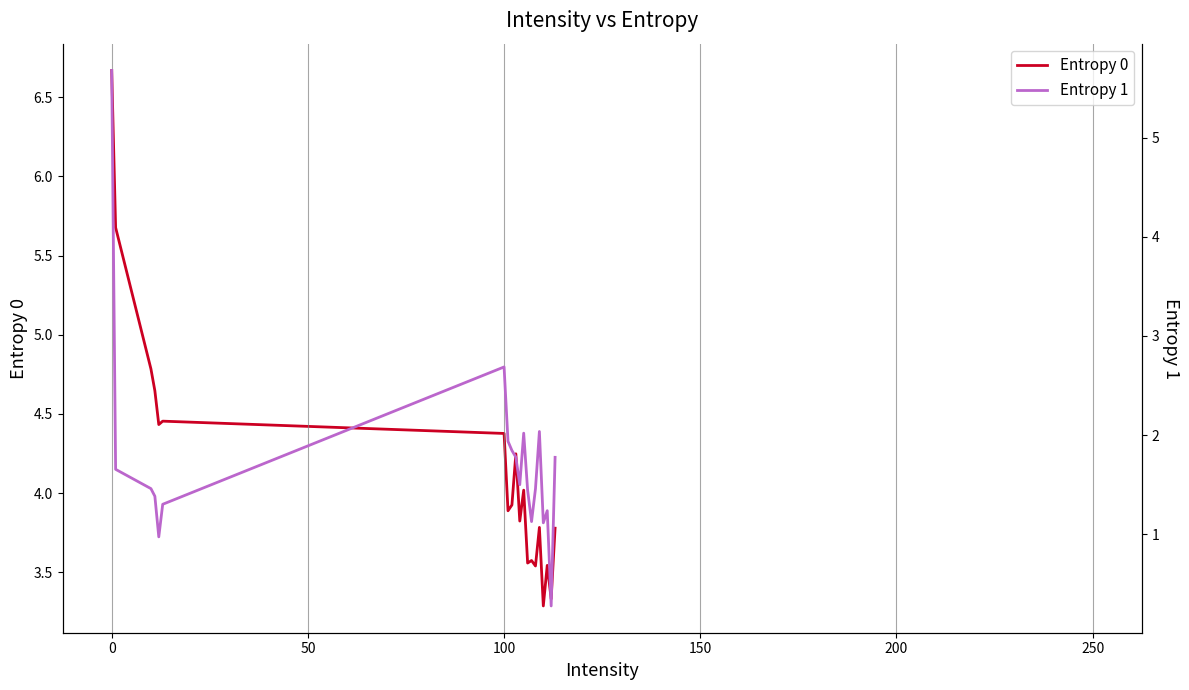

The value of Entropy 0 at 100 is 4.4. True or false?

True